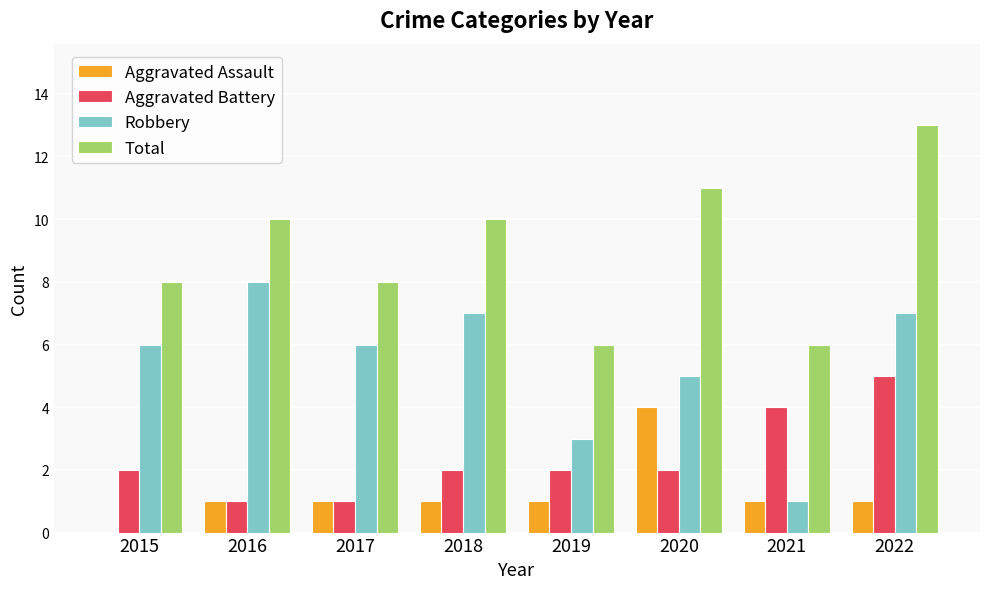

What are all the series names shown in the legend?

Aggravated Assault, Aggravated Battery, Robbery, Total